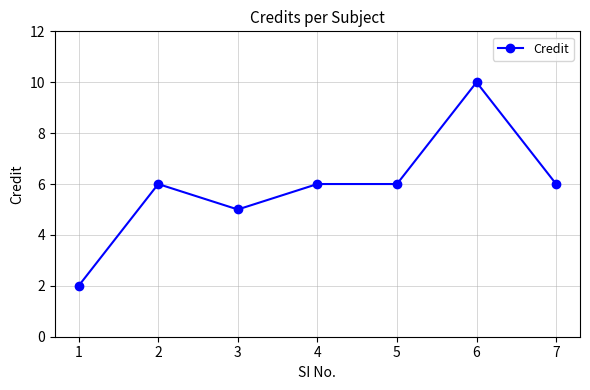

Which label corresponds to the largest value in the chart?

6